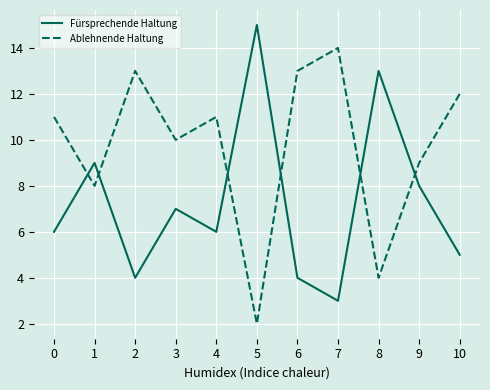

Reading left to right, transcribe all the data shown in this chart.

Fürsprechende Haltung: 6	9	4	7	6	15	4	3	13	8	5
Ablehnende Haltung: 11	8	13	10	11	2	13	14	4	9	12